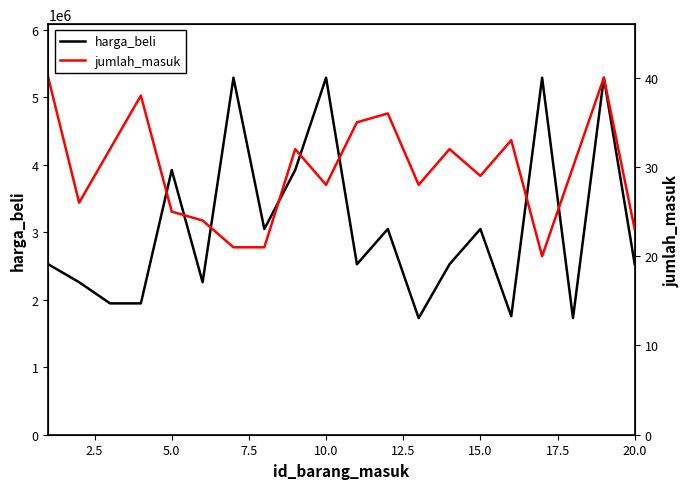

How many data points in jumlah_masuk are less than 30?

10